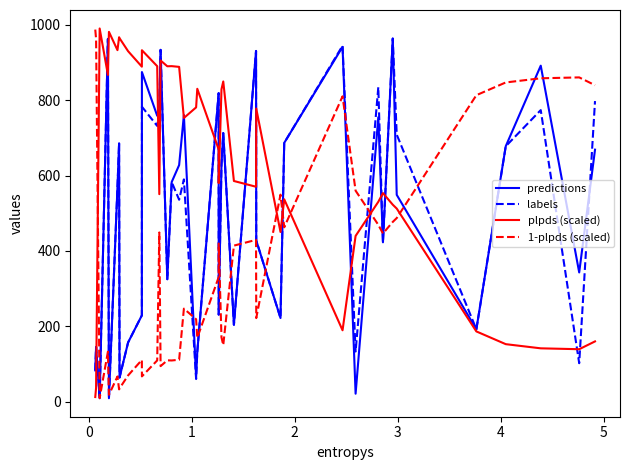

True or false: plpds (scaled) and 1-plpds (scaled) intersect in this chart.

True